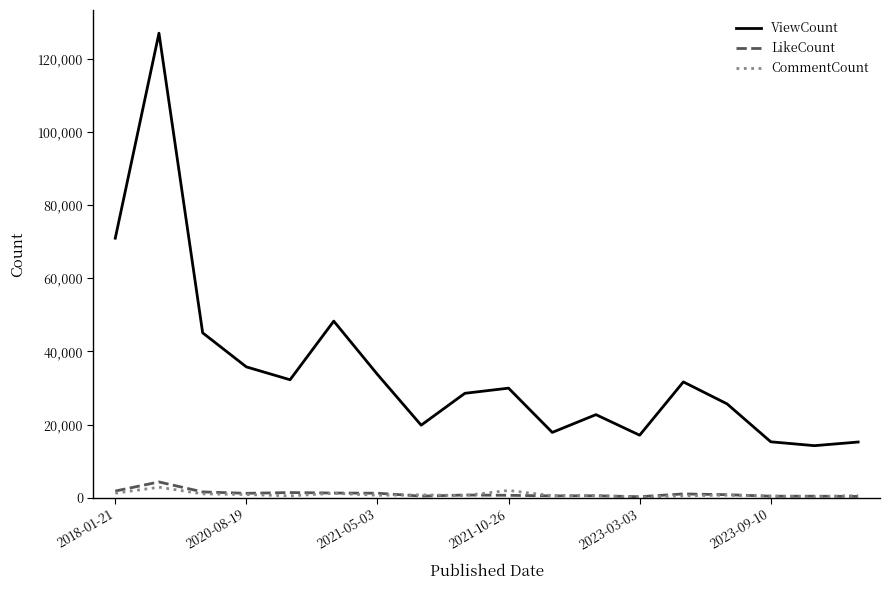

Which series has the largest total across all categories?

ViewCount